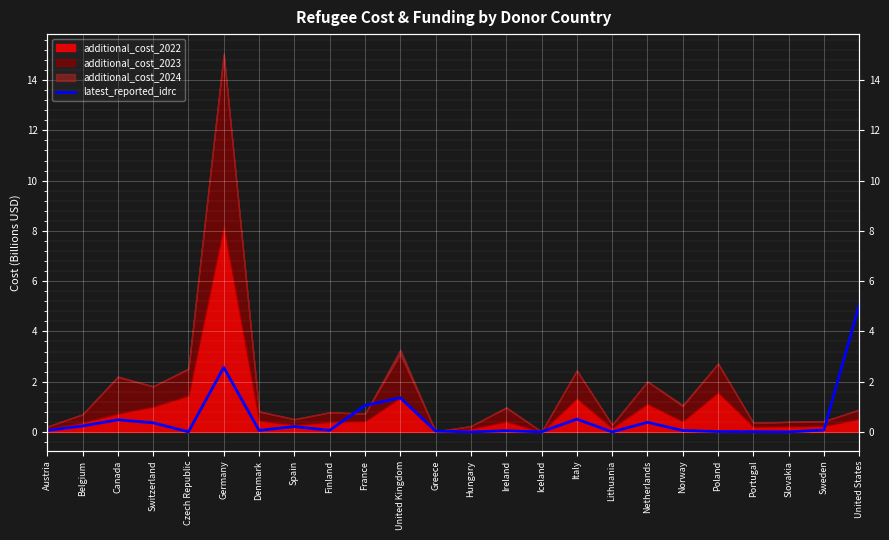

Reading right to left, what are all the values shown in this chart?

United States=5.1	Sweden=0.1	Slovakia=0.0	Portugal=0.0	Poland=0.0	Norway=0.1	Netherlands=0.4	Lithuania=0.0	Italy=0.5	Iceland=0.0	Ireland=0.0	Hungary=0.0	Greece=0.0	United Kingdom=1.4	France=1.1	Finland=0.1	Spain=0.2	Denmark=0.1	Germany=2.6	Czech Republic=0.0	Switzerland=0.4	Canada=0.5	Belgium=0.2	Austria=0.1